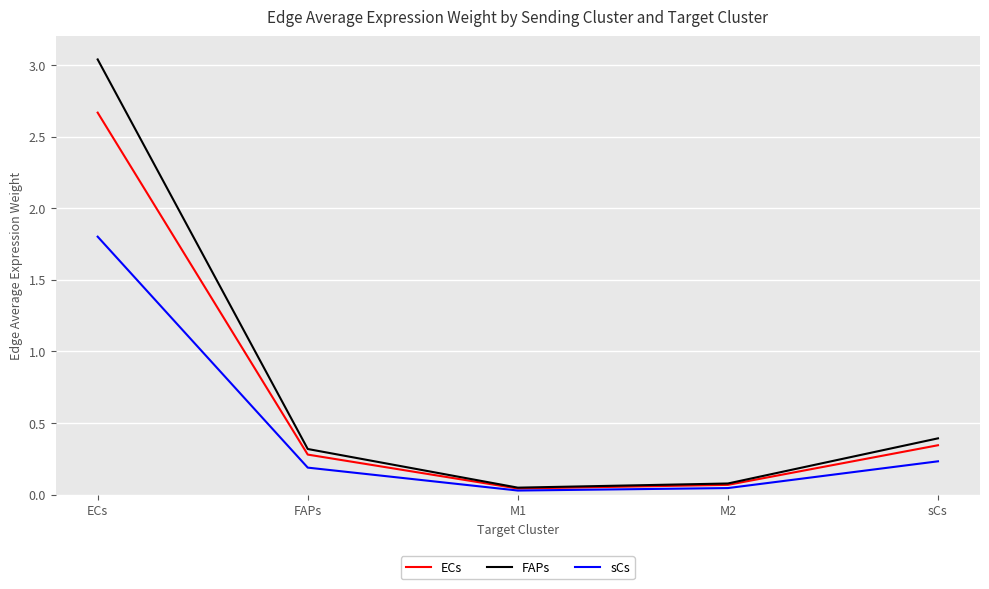

Is the value of FAPs at ECs greater than the value of sCs at FAPs?

Yes